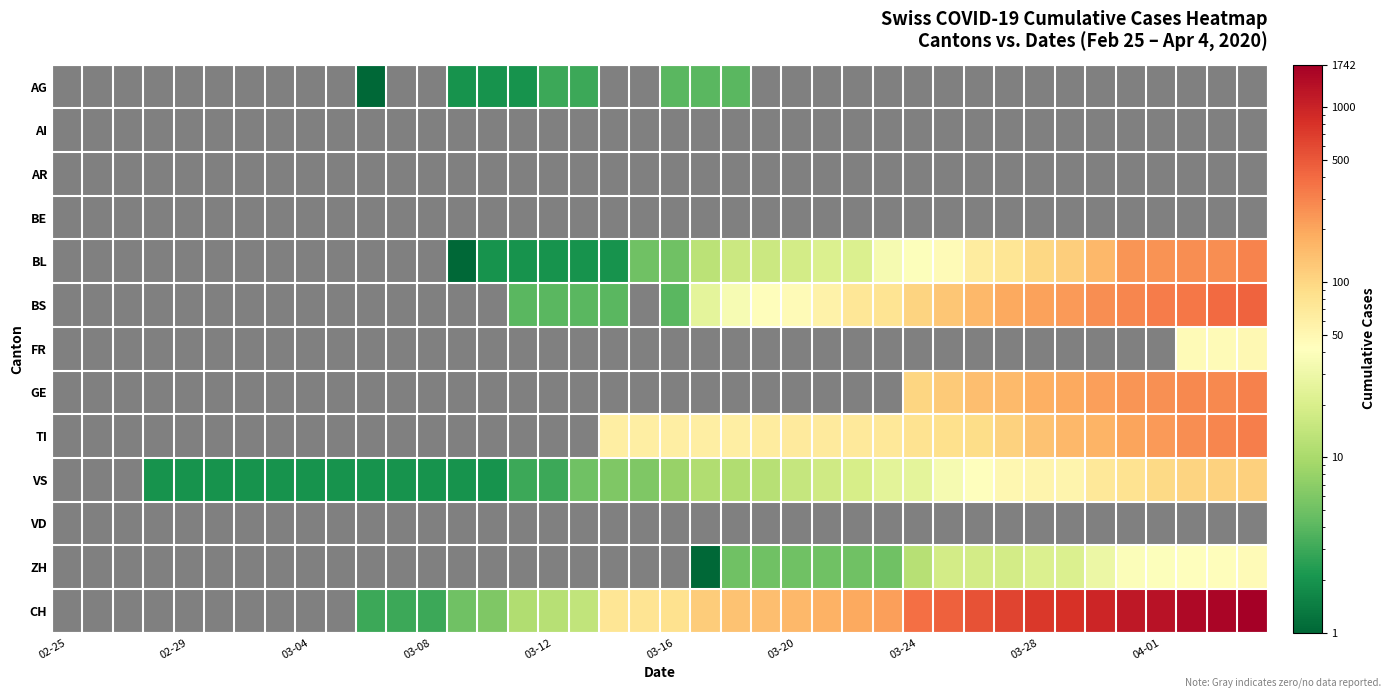

What is the maximum value shown in the chart?

1742.0